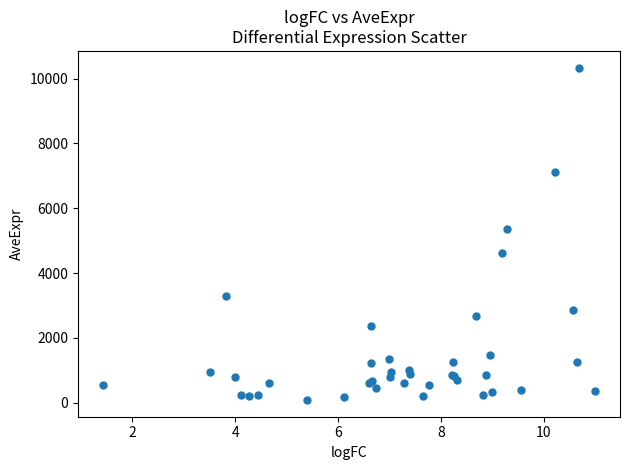

What Y value in the scatter plot is closest to 5209?

5366.1